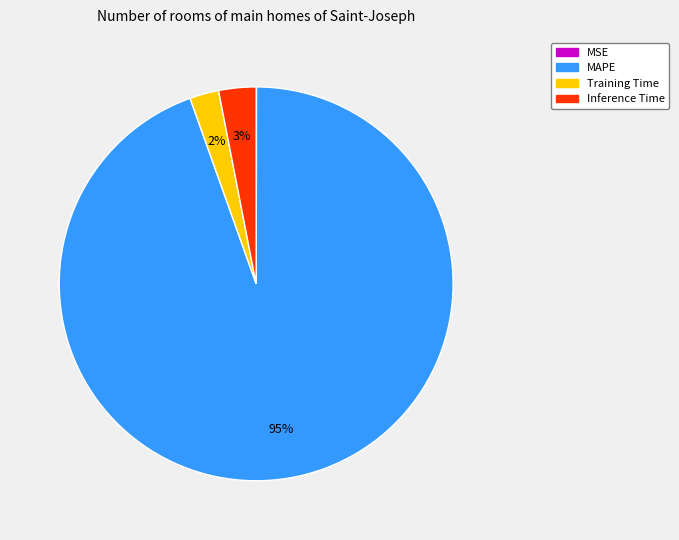

To the nearest percent, what is the average slice percentage?

25%